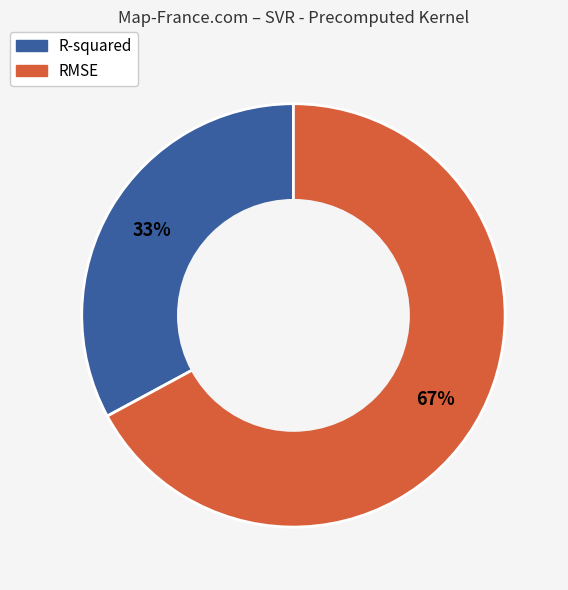

Which category has the biggest portion of the pie?

RMSE